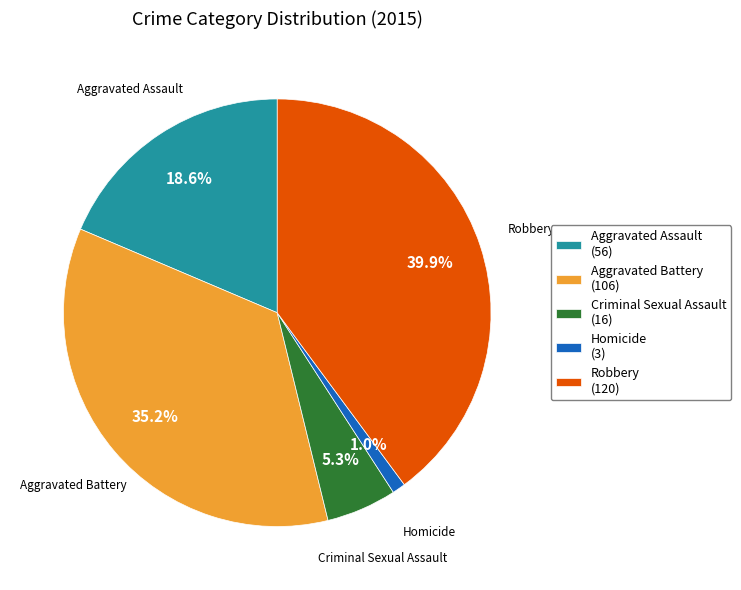

How many slices are in this pie chart?

5